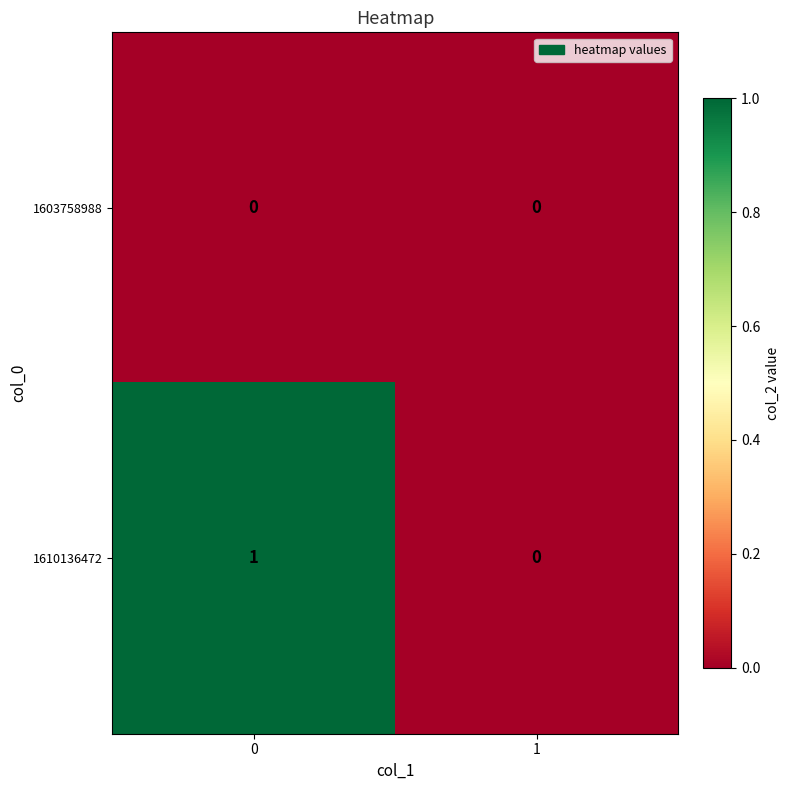

Reading left to right, list all the values displayed in this chart.

1603758988: 0=0	1=0
1610136472: 0=1	1=0